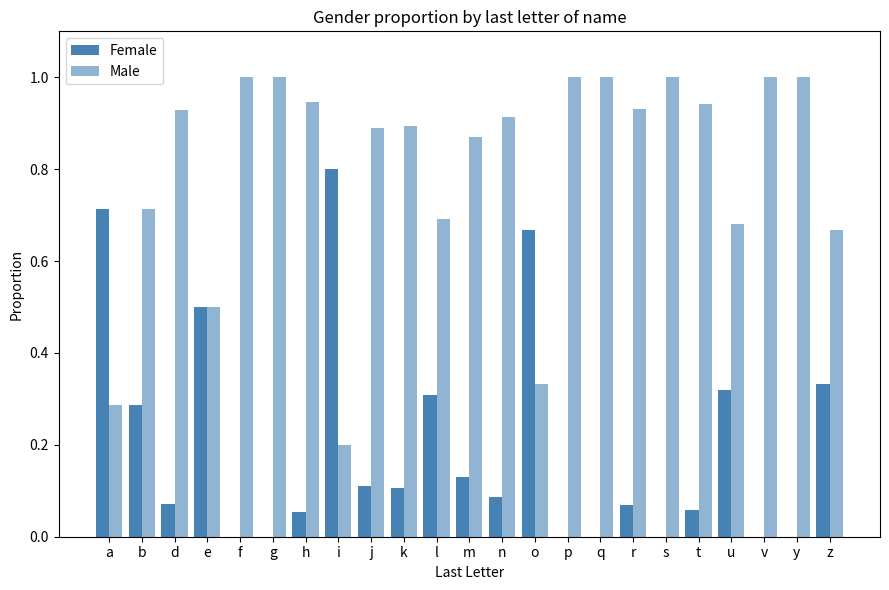

Reading right to left, what are all the values shown in this chart?

Female: 0.3	0.0	0.0	0.3	0.1	0.0	0.1	0.0	0.0	0.7	0.1	0.1	0.3	0.1	0.1	0.8	0.1	0.0	0.0	0.5	0.1	0.3	0.7
Male: 0.7	1.0	1.0	0.7	0.9	1.0	0.9	1.0	1.0	0.3	0.9	0.9	0.7	0.9	0.9	0.2	0.9	1.0	1.0	0.5	0.9	0.7	0.3